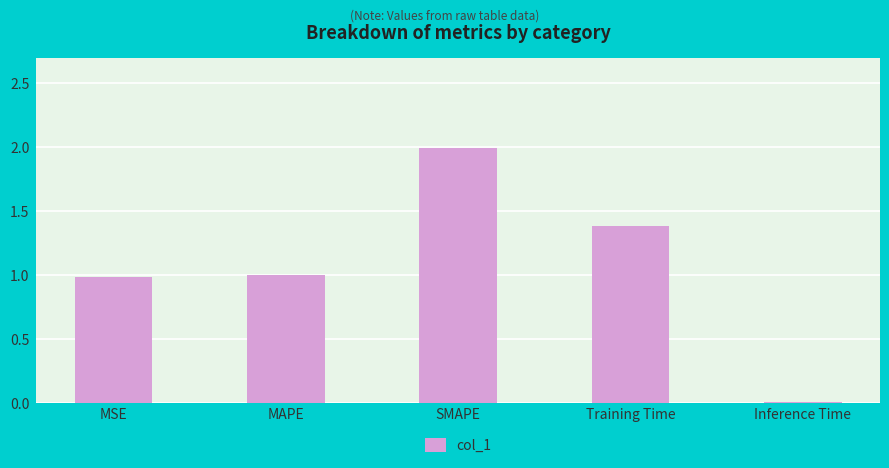

The value at MSE is 0.4. True or false?

False